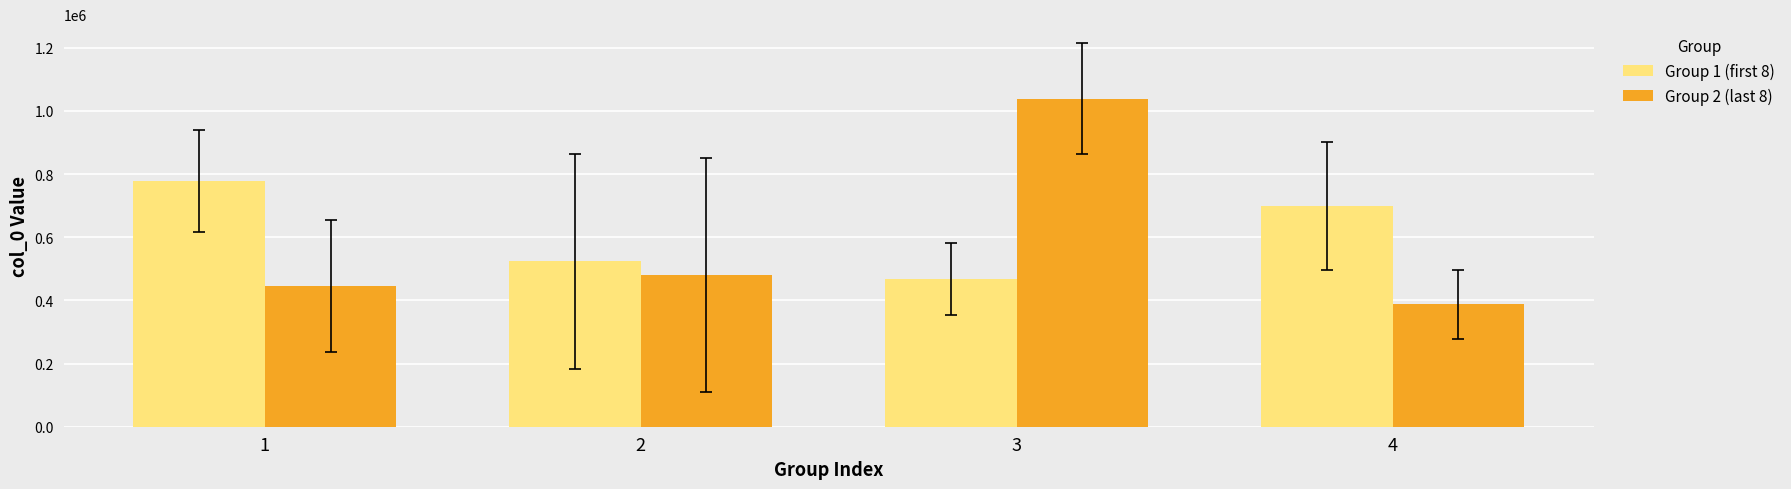

Reading right to left, what are all the values shown in this chart?

Group 1 (first 8): 4=698609.0	3=467369.5	2=523868.0	1=777555.5
Group 2 (last 8): 4=387147.0	3=1038559.0	2=480265.5	1=445437.0